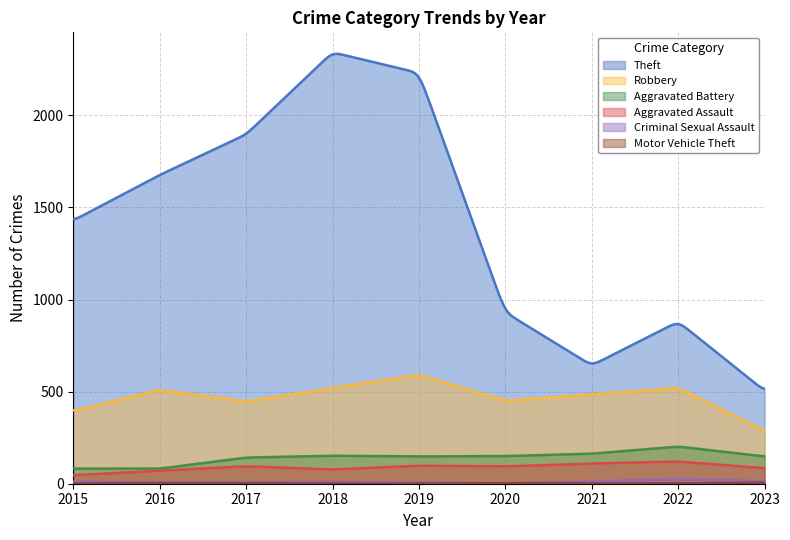

Which series has the largest range (max minus min)?

Theft